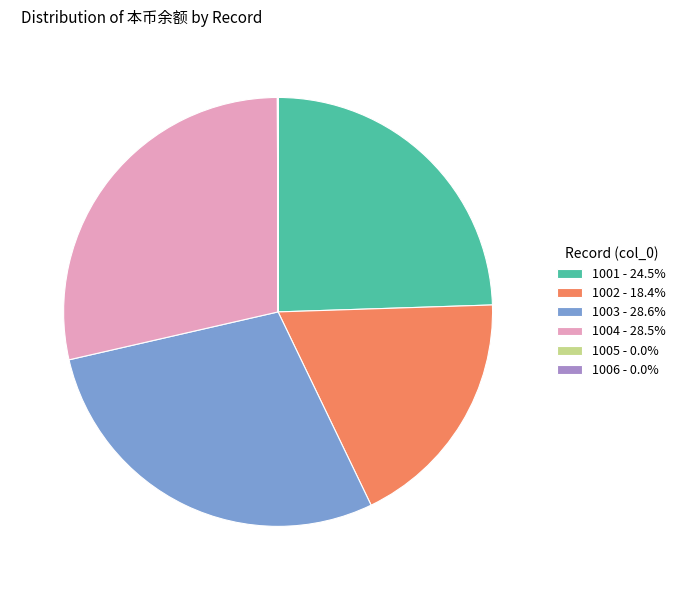

Does 1004 - 28.5% account for over 50% of the chart?

No